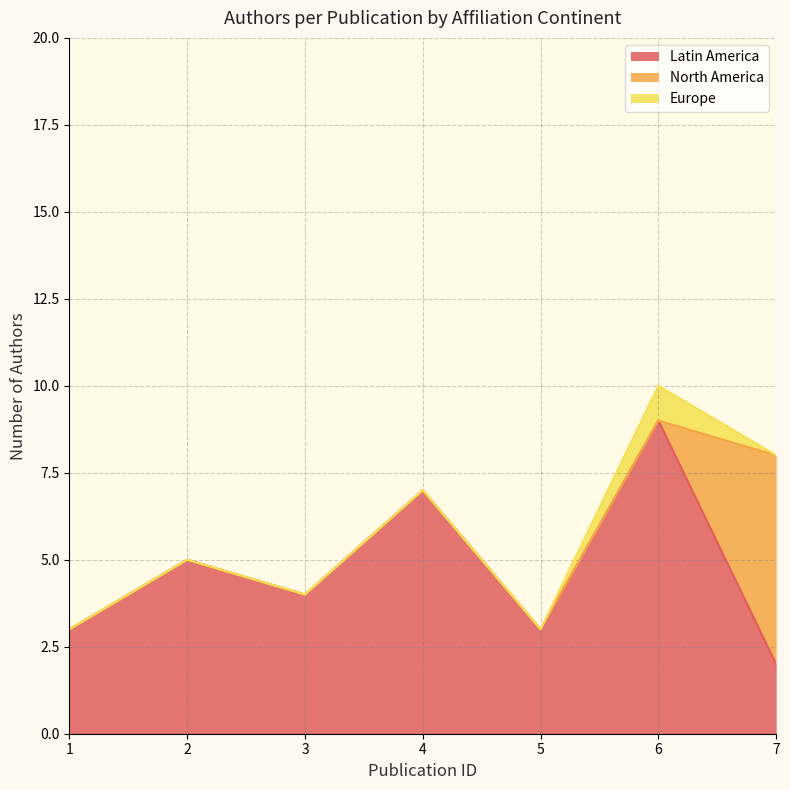

Where is North America nearest to the value 2?

4